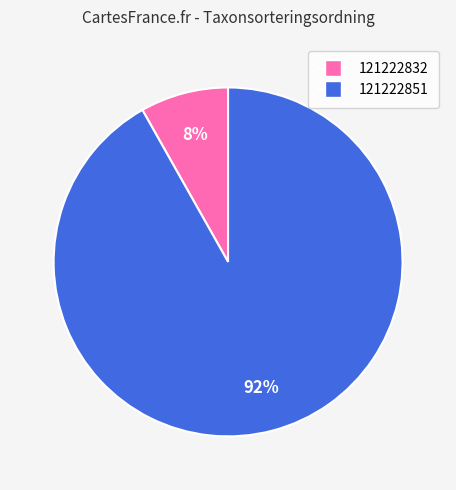

To the nearest percent, what is the difference between the largest and smallest slice percentages?

84%